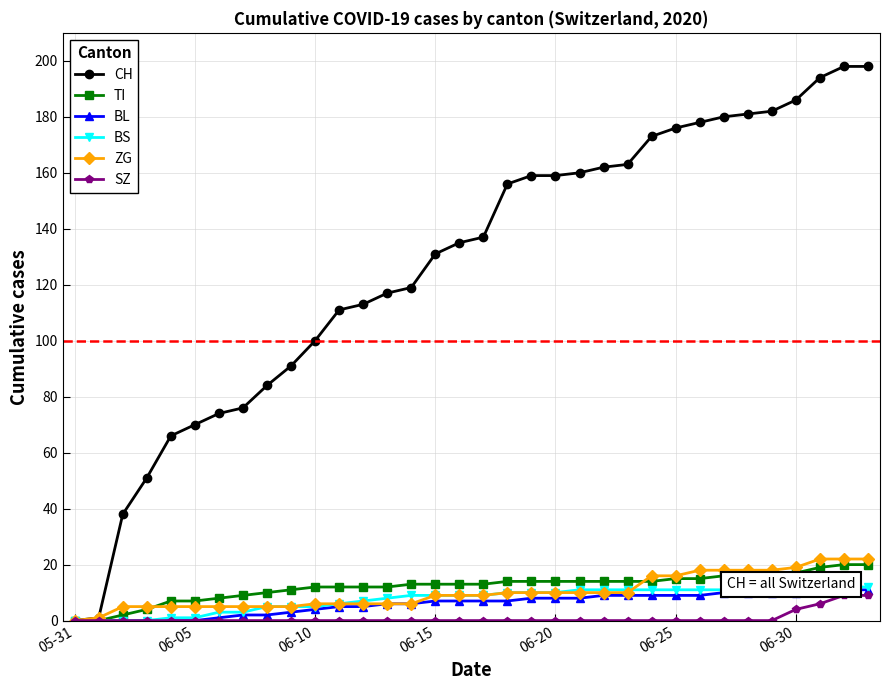

True or false: SZ and ZG intersect in this chart.

False